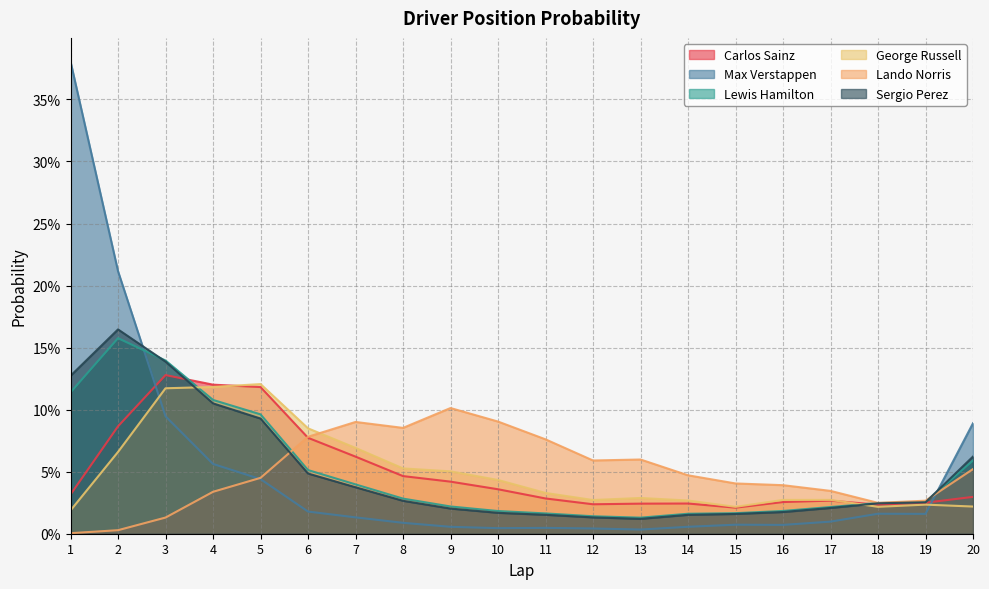

What is the sum of the Lewis Hamilton values at 4 and 17?

0.1